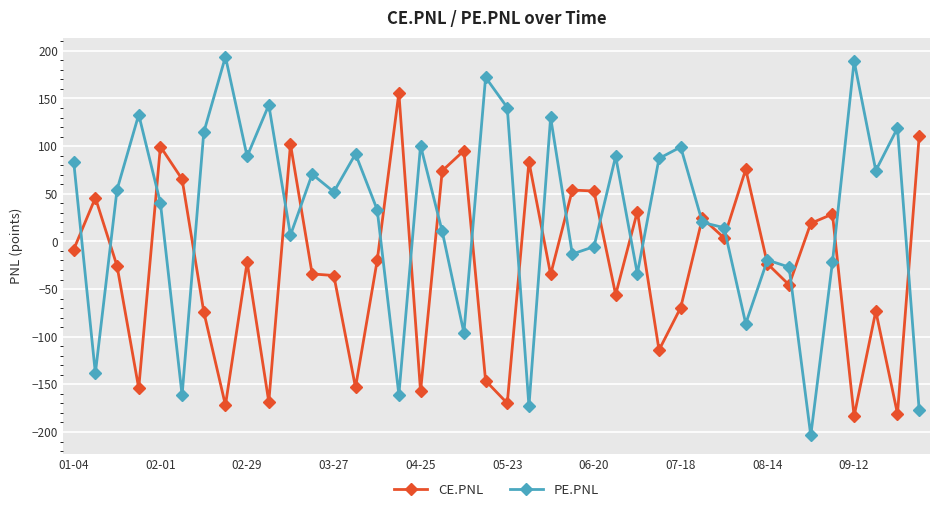

What is the difference between the maximum and minimum values in the CE.PNL series?

339.2